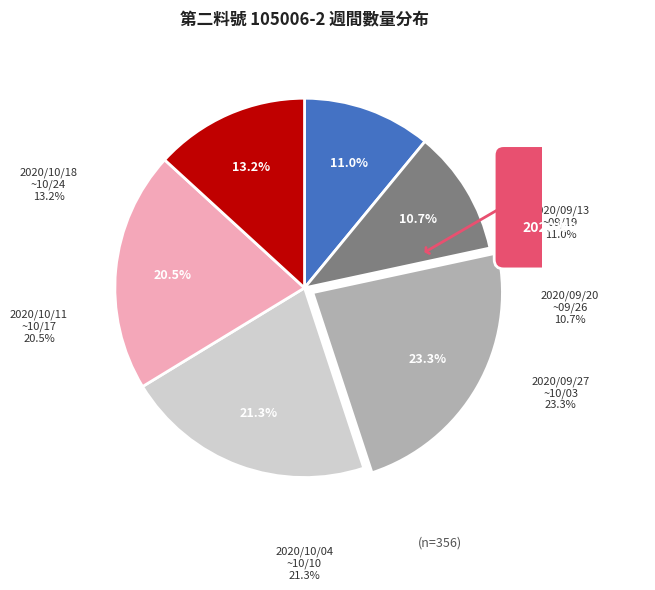

Is there any slice that represents more than half of the pie?

No